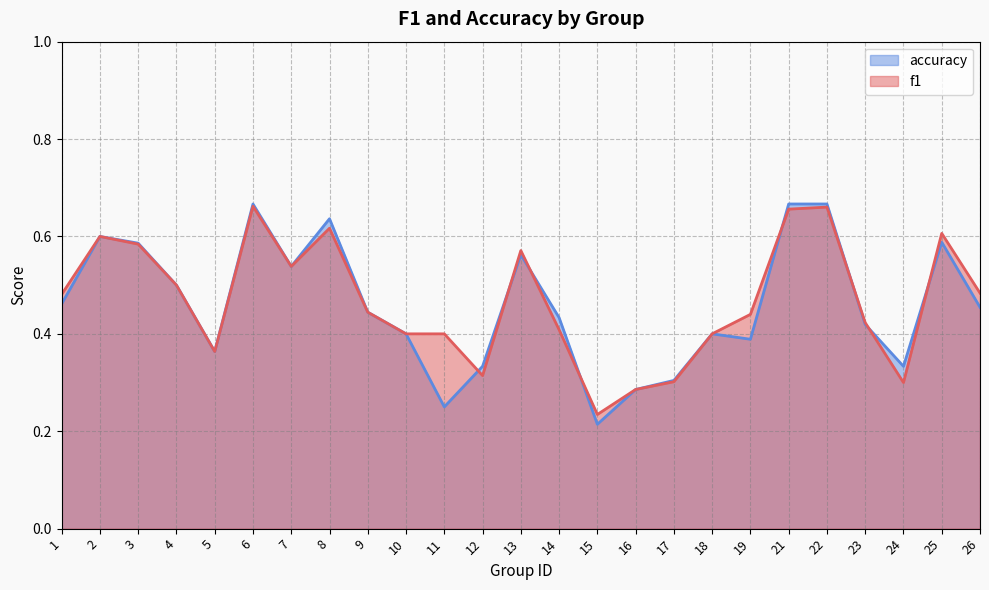

In f1, how many points are lower than both neighbors (excluding endpoints)?

5